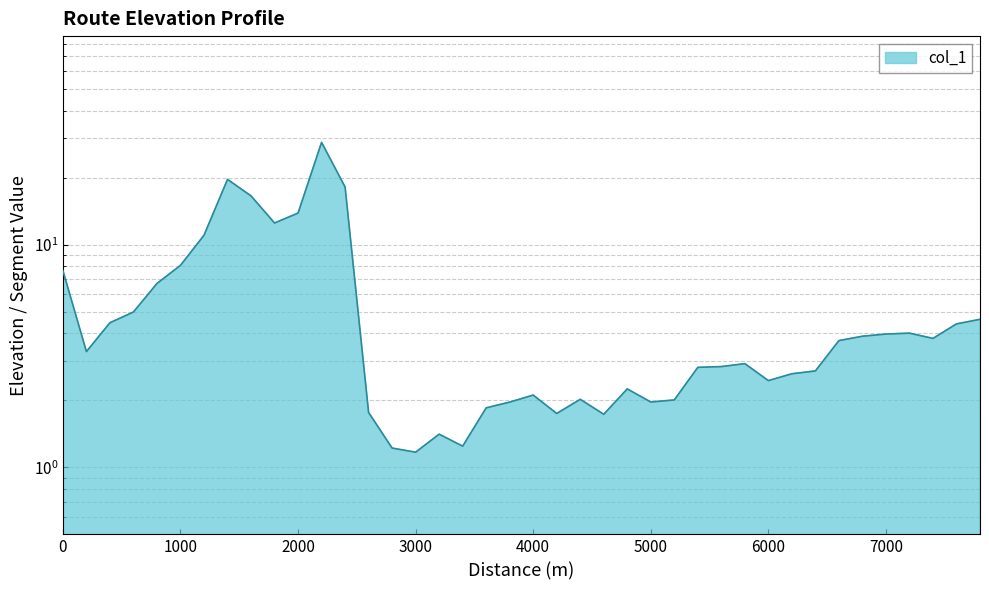

How many points are lower than both their immediate neighbors (excluding endpoints)?

9